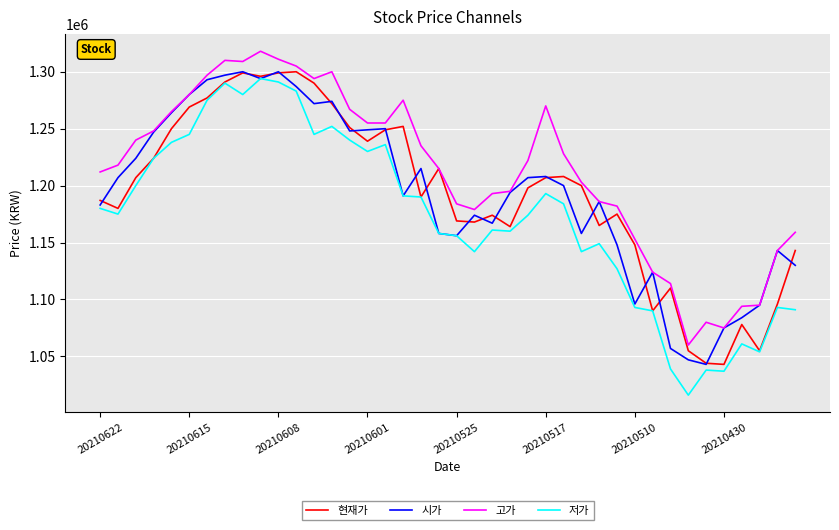

Which series has the largest total across all categories?

고가